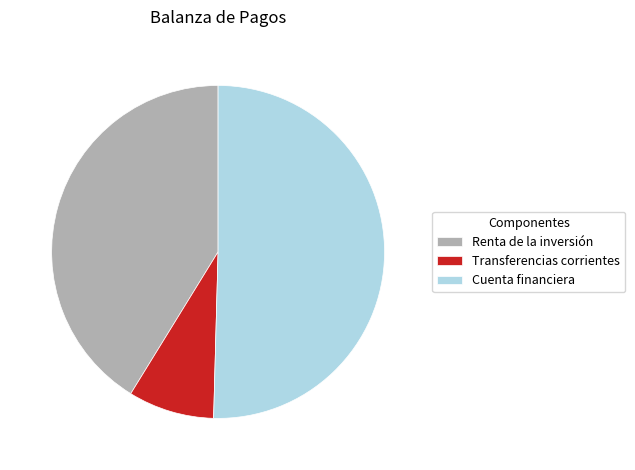

Do Renta de la inversión and Transferencias corrientes together represent more than half of the pie?

No